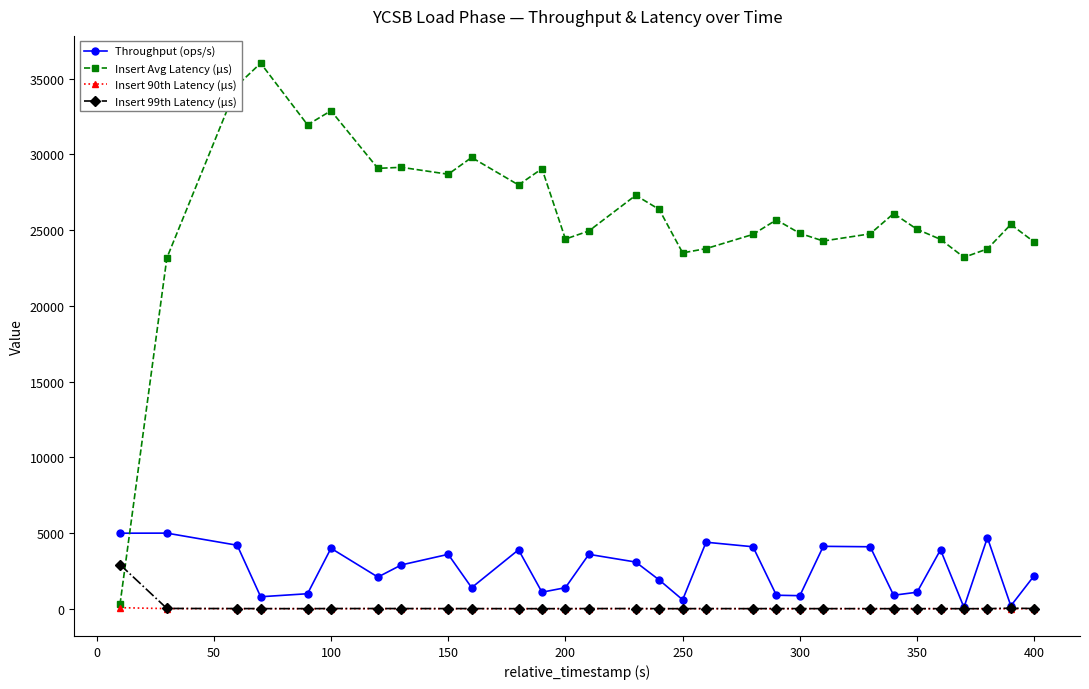

After their last crossing, which series has the higher values: Throughput (ops/s) or Insert Avg Latency (µs)?

Insert Avg Latency (µs)